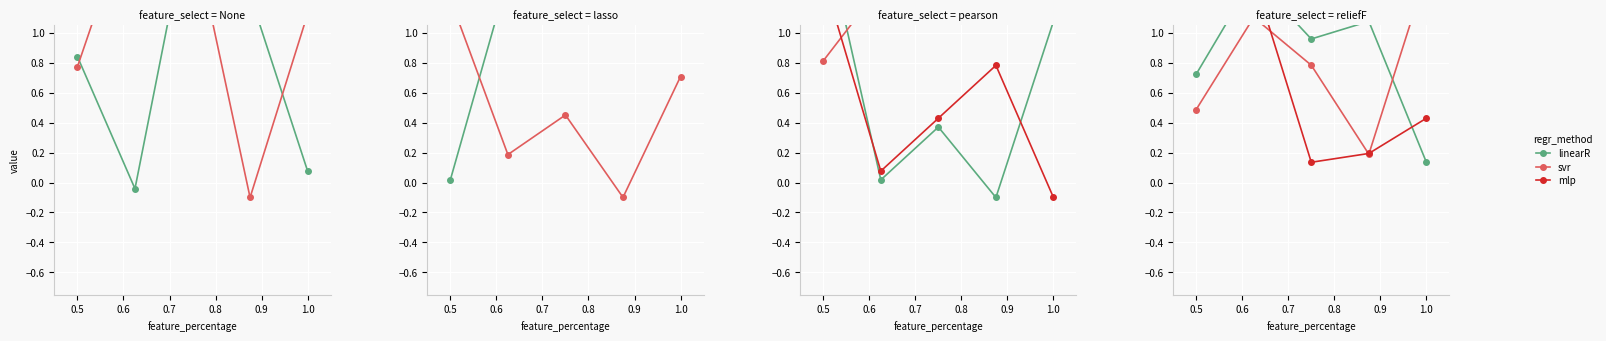

What is the value of the mlp point at the 4th from the left?

0.2